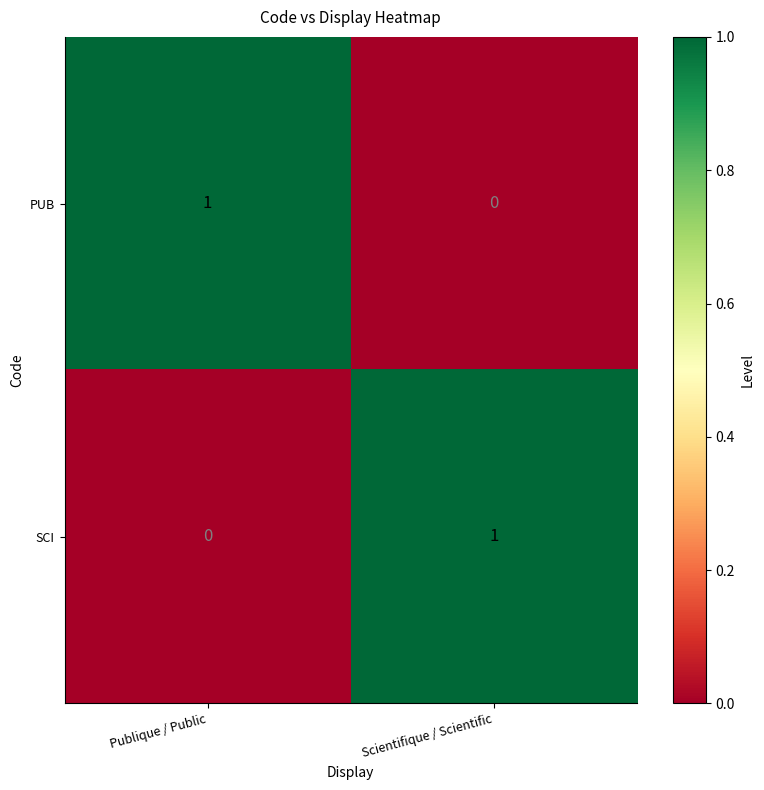

At which label does PUB reach its peak?

Publique / Public